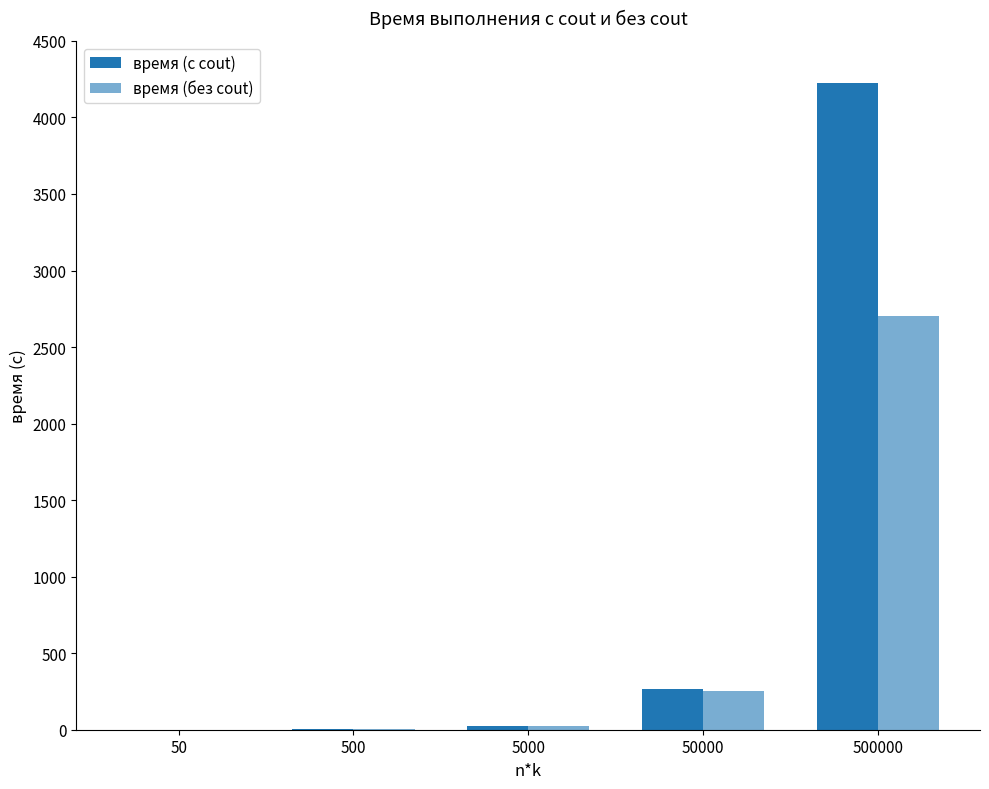

Count the number of data series in this chart.

2